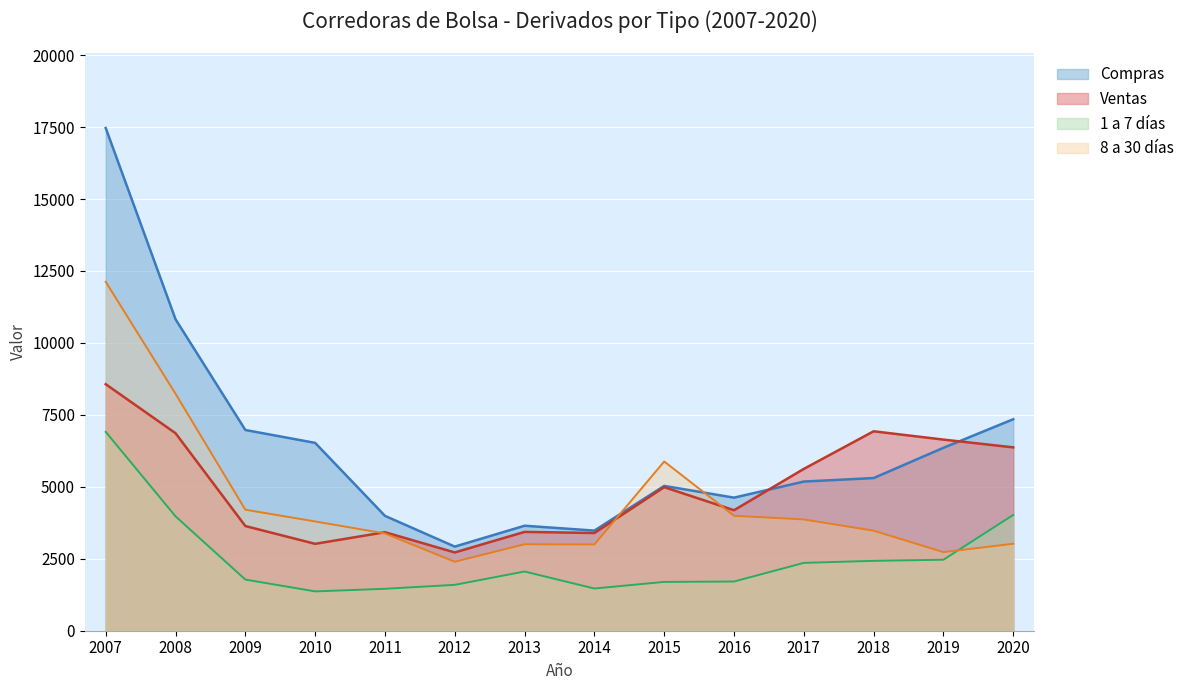

Count the number of data series in this chart.

4